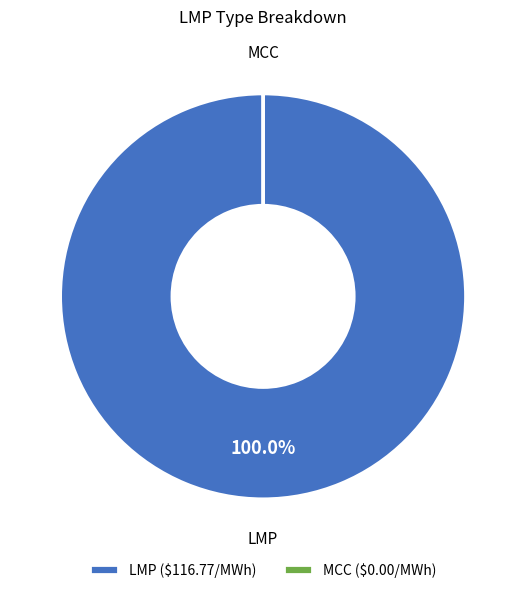

What is the majority slice?

LMP